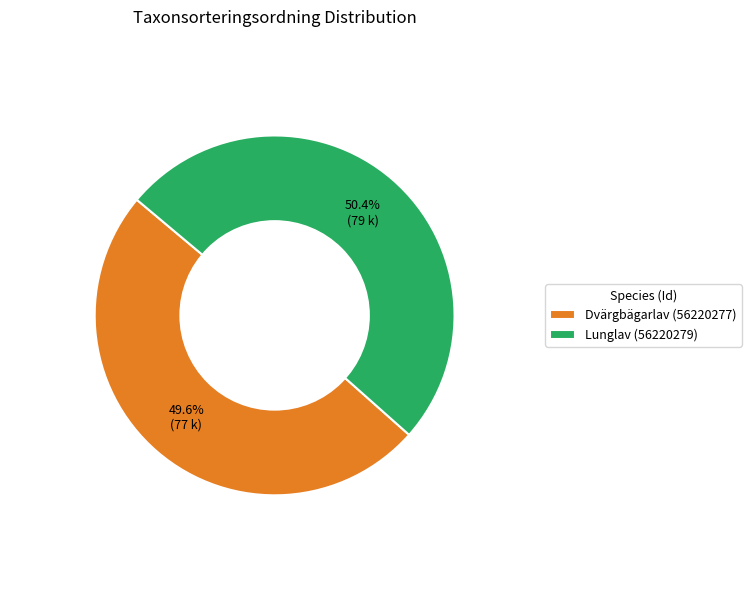

What is the smallest slice in the pie chart?

Dvärgbägarlav (56220277)